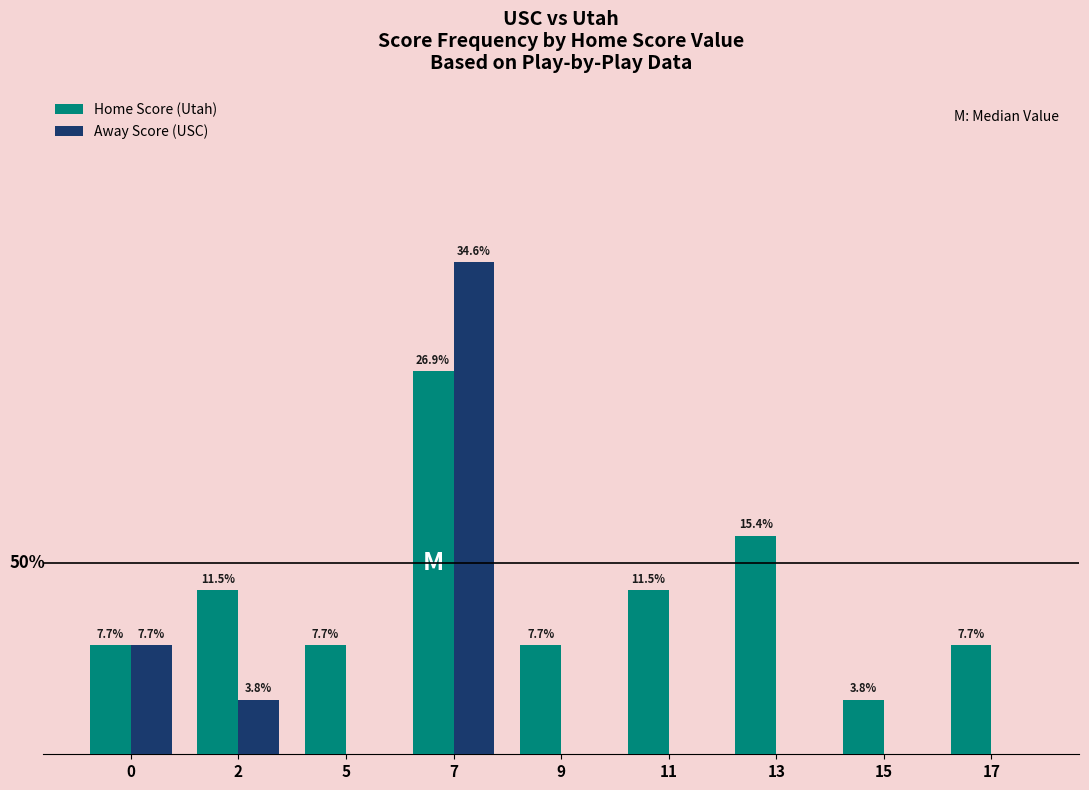

What are all the series names shown in the legend?

Home Score (Utah), Away Score (USC)